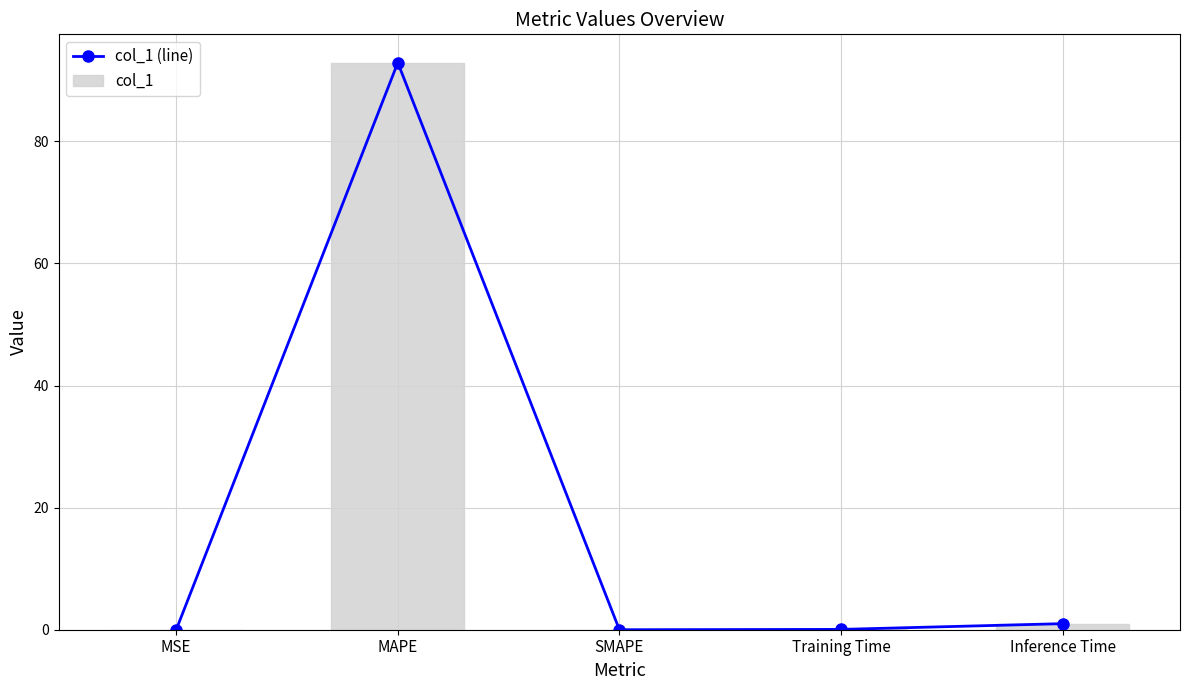

What is the sum of all col_1 (line) values?

93.9